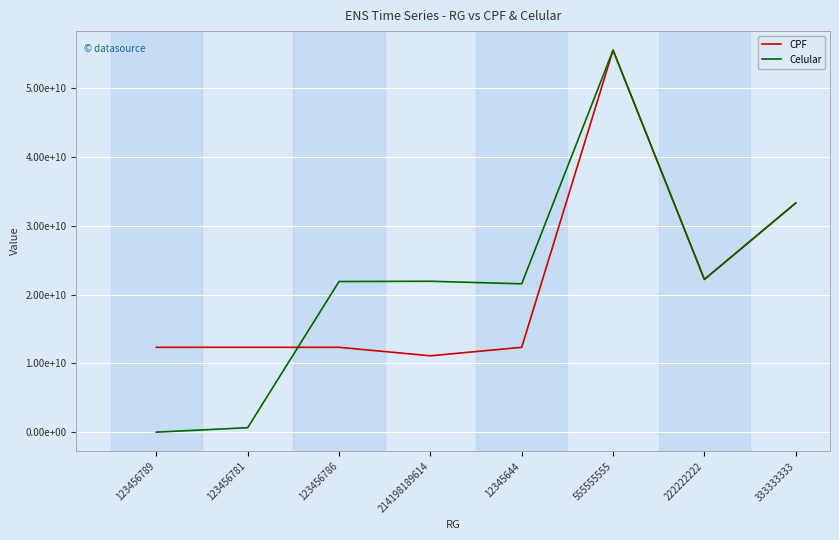

Between 222222222 and 214198189614, which is larger?

222222222